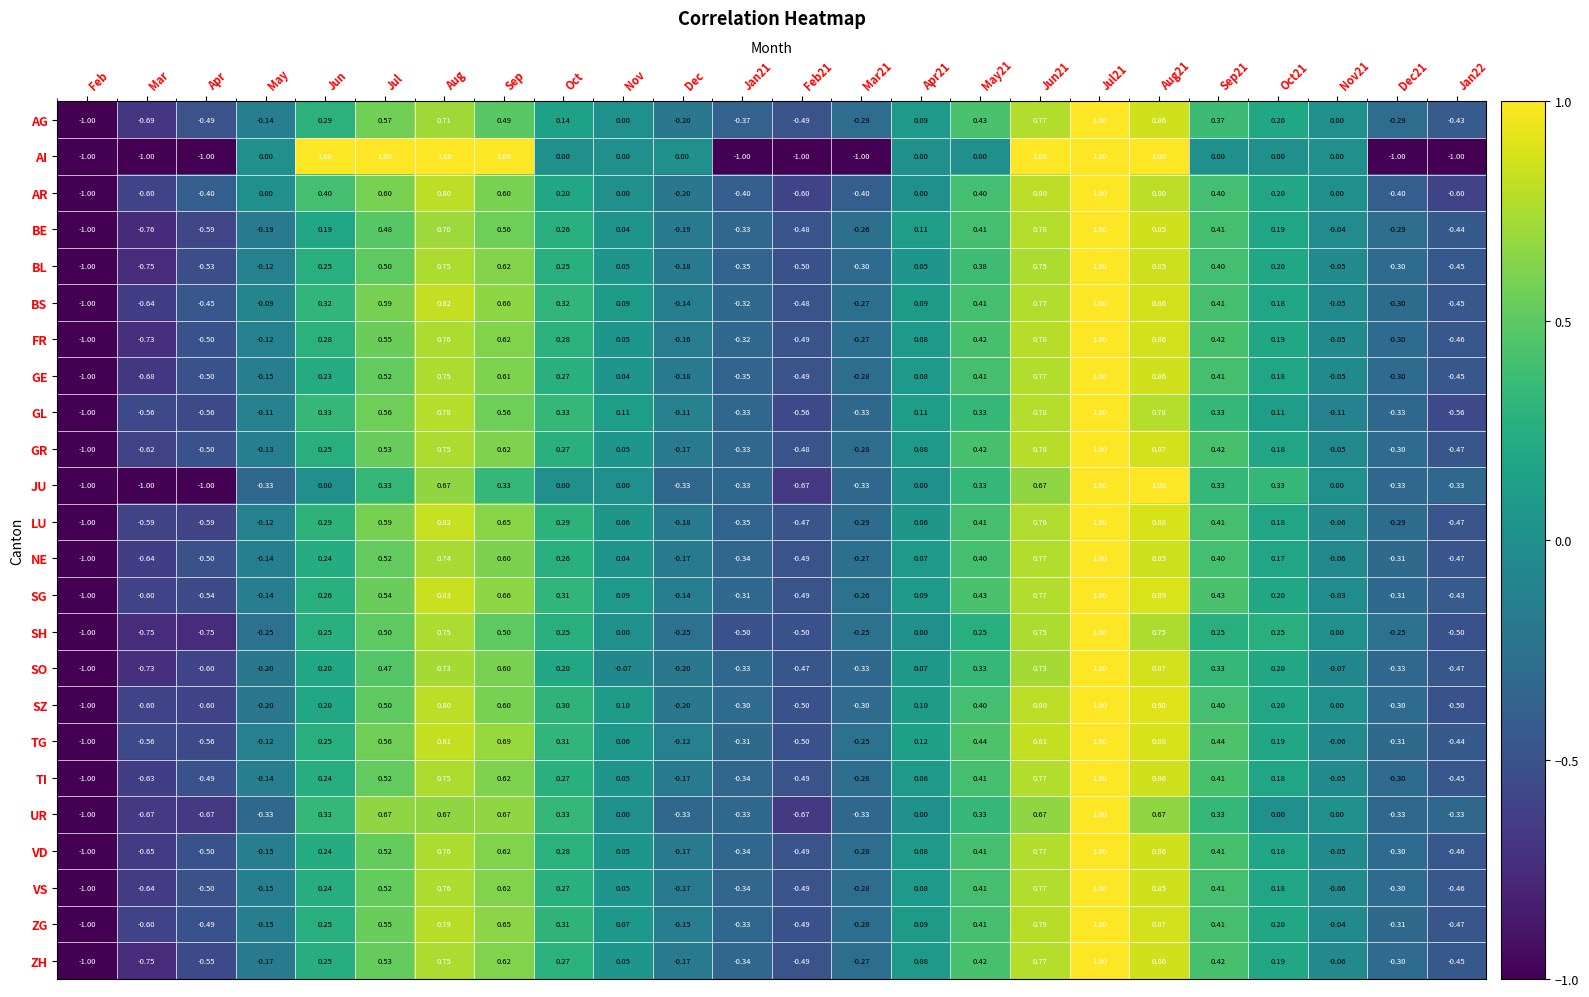

Is the value of LU at Apr21 greater than the value of AR at Jul?

No